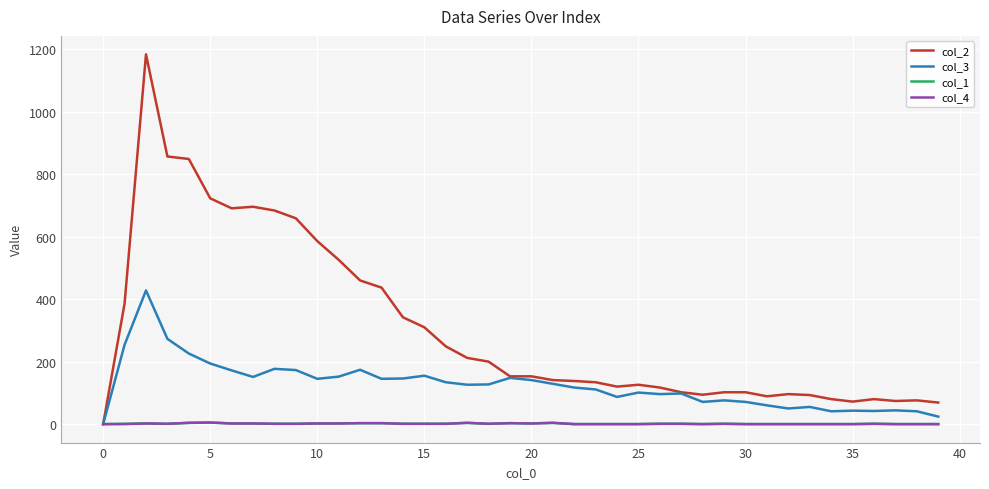

Which series has the largest total across all categories?

col_2